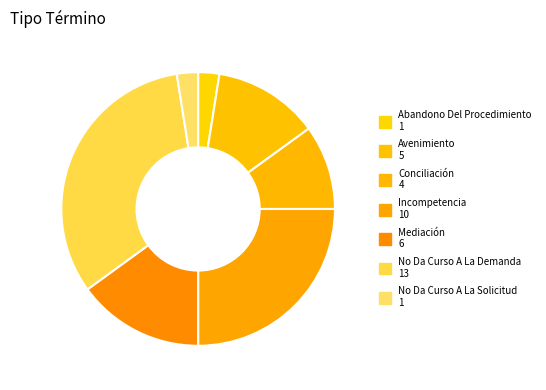

The Incompetencia slice represents 39% of the pie. True or false?

False